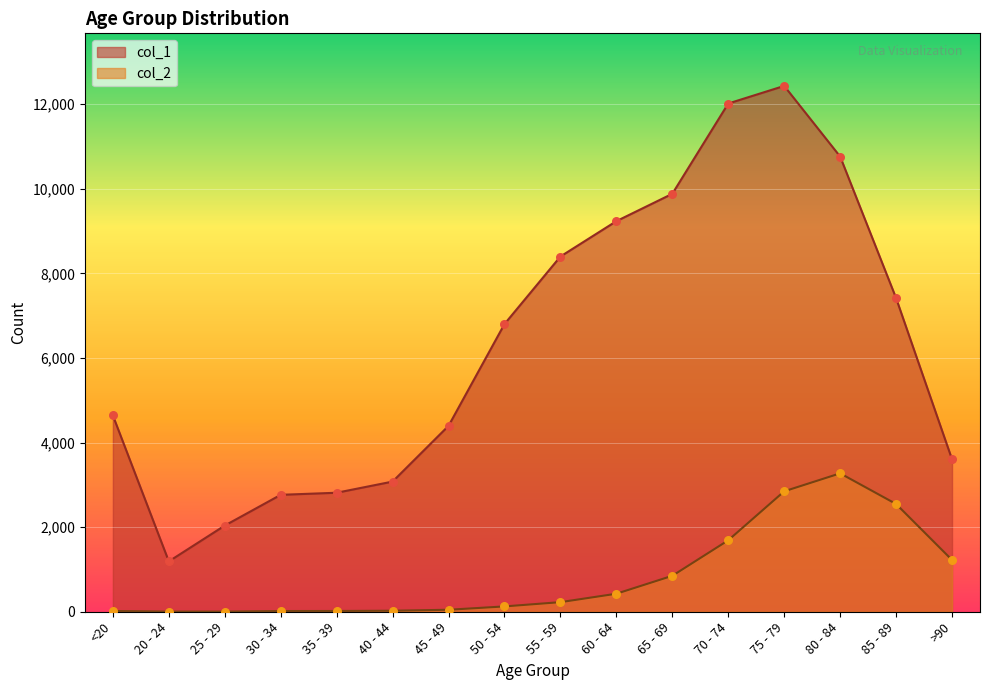

Which series reaches the maximum Y coordinate?

col_1